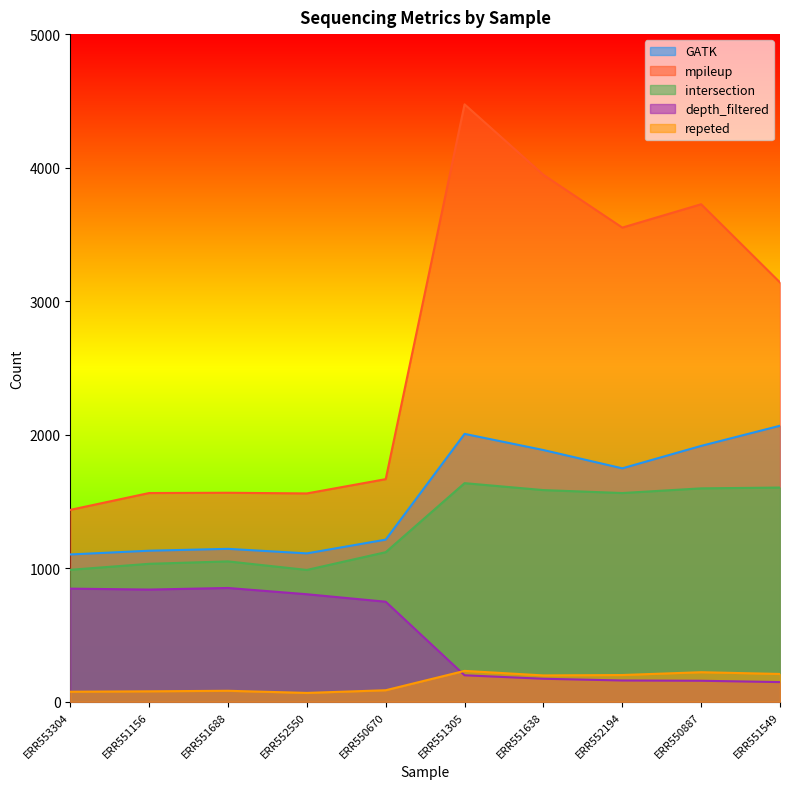

What is the sum of all depth_filtered values?

4926